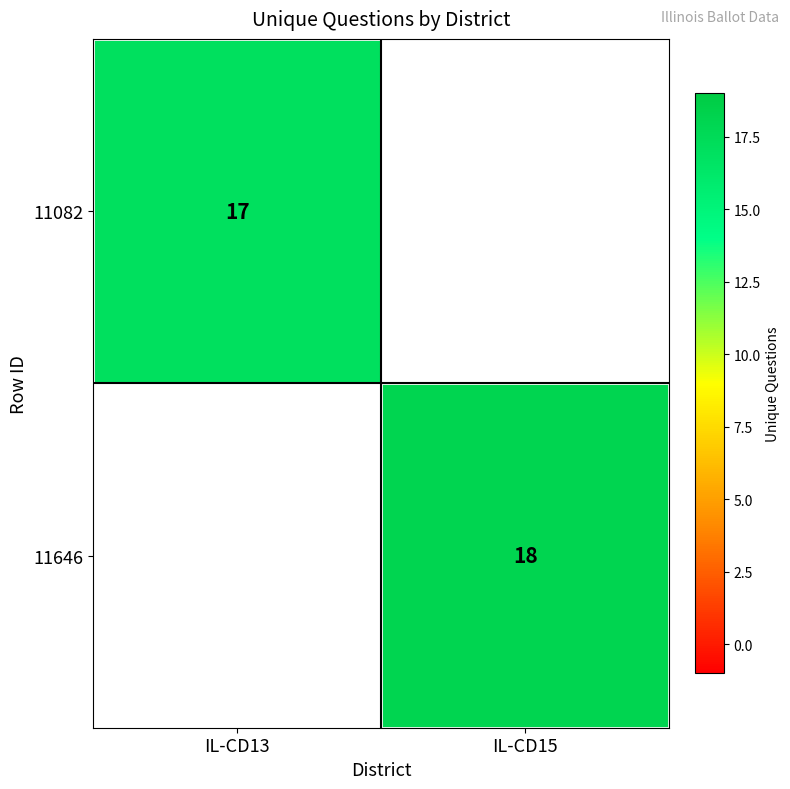

True or false: 11646 has a value of 18 at IL-CD15.

True